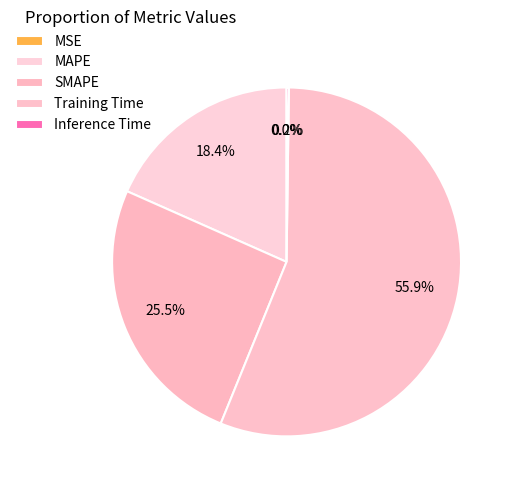

To the nearest percent, what is the difference between the SMAPE and Inference Time slice percentages?

25%